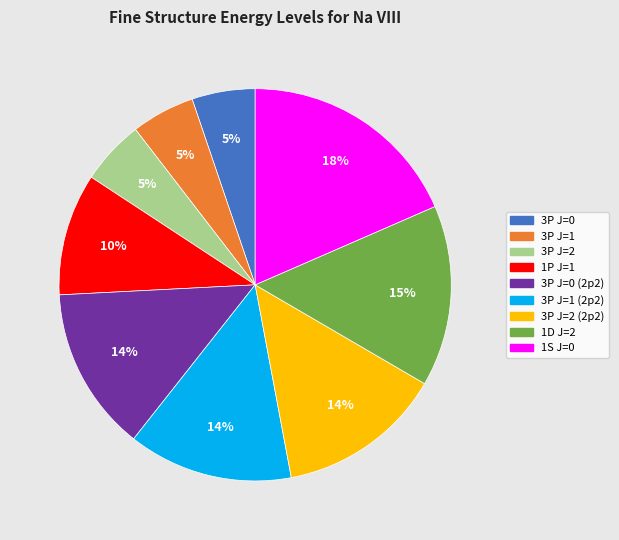

Is there any slice that represents more than half of the pie?

No